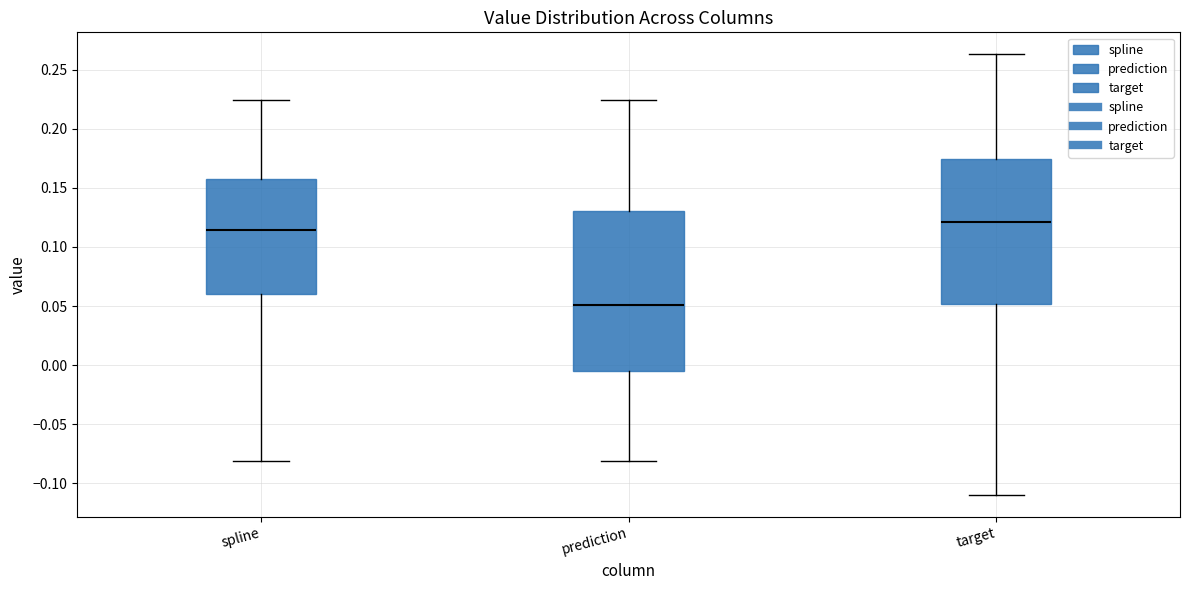

Reading left to right, transcribe this box plot: for each box, give where its median line is, the range the box spans, and where its two whiskers end, as read against the y-axis. The values are not printed on the chart, so give them approximately, as read against the axis.

spline: median 0.115, box 0.060 to 0.155, whiskers -0.080 to 0.225
prediction: median 0.050, box -0.005 to 0.130, whiskers -0.080 to 0.225
target: median 0.120, box 0.050 to 0.175, whiskers -0.110 to 0.265